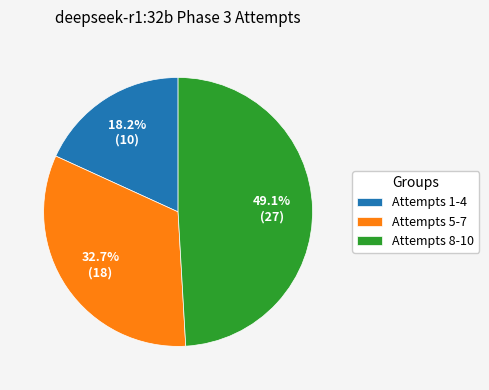

What is the ratio of the value at Attempts 8-10 to the value at Attempts 5-7?

1.5